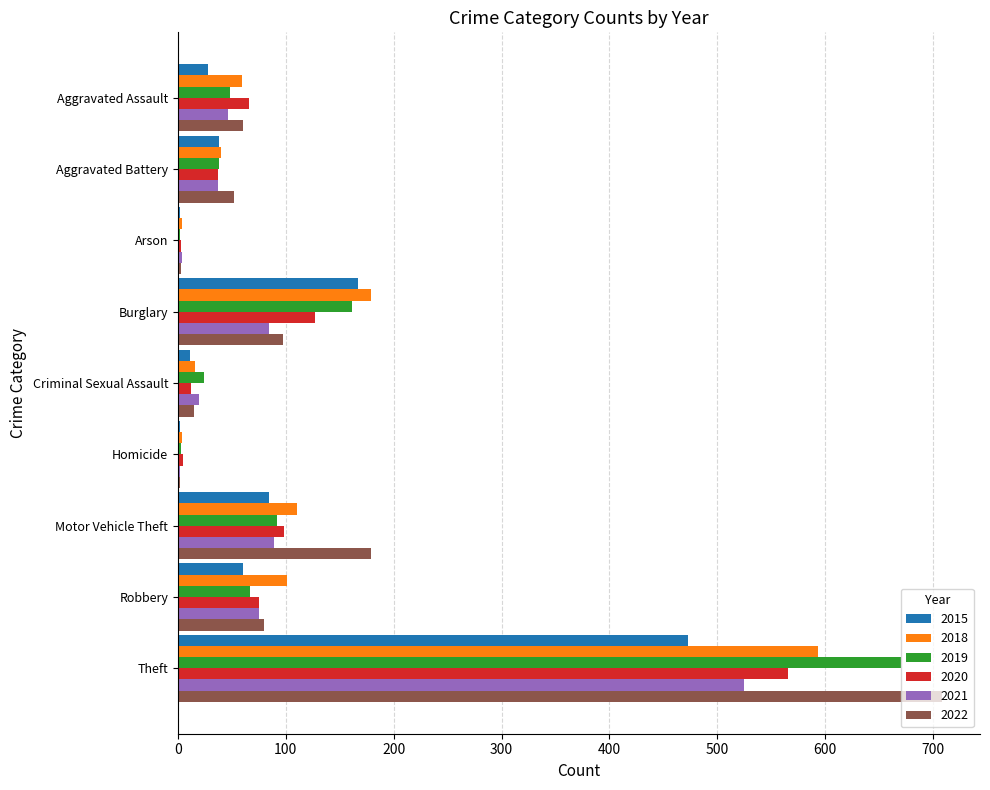

Where is 2018 nearest to the value 298?

Burglary